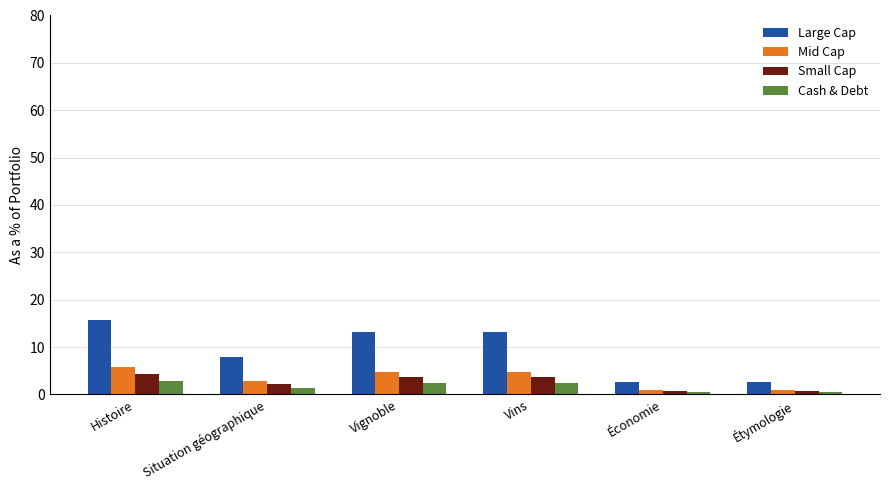

Reading right to left, list all the values displayed in this chart.

Large Cap: 2.6	2.6	13.1	13.1	7.9	15.7
Mid Cap: 1.0	1.0	4.8	4.8	2.9	5.7
Small Cap: 0.7	0.7	3.6	3.6	2.1	4.3
Cash & Debt: 0.5	0.5	2.4	2.4	1.4	2.9